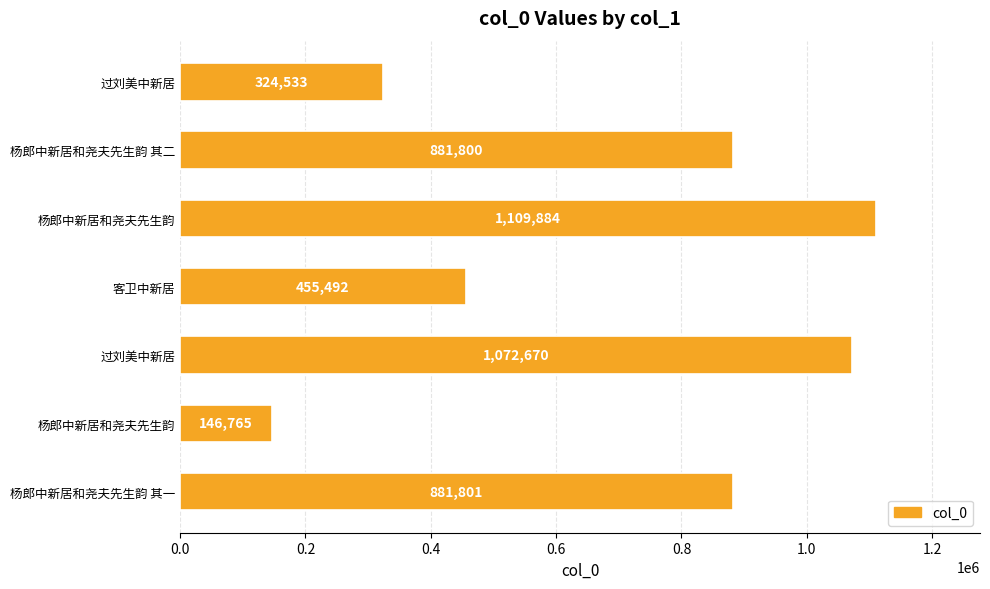

How many bars are there in total?

7